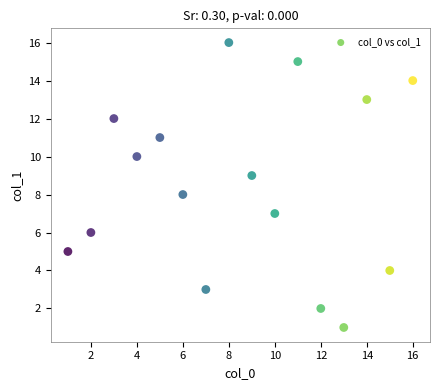

What is the range of Y values (max minus min)?

15